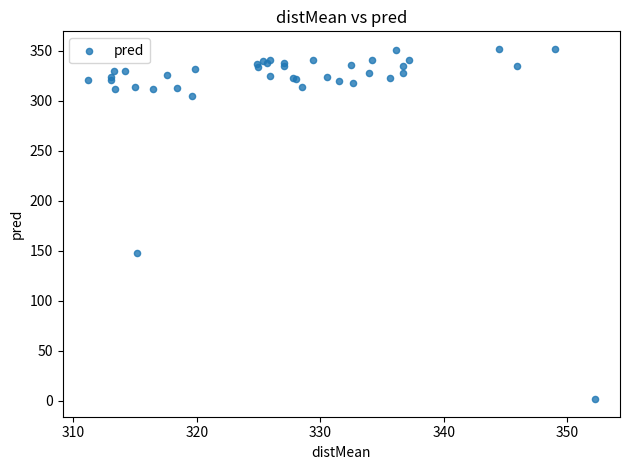

What Y value in the scatter plot is closest to 176?

147.4